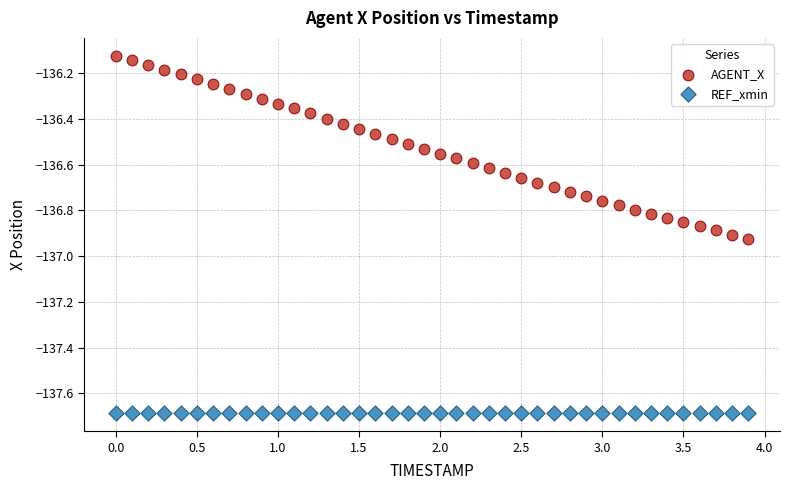

Which series reaches the minimum Y coordinate?

REF_xmin